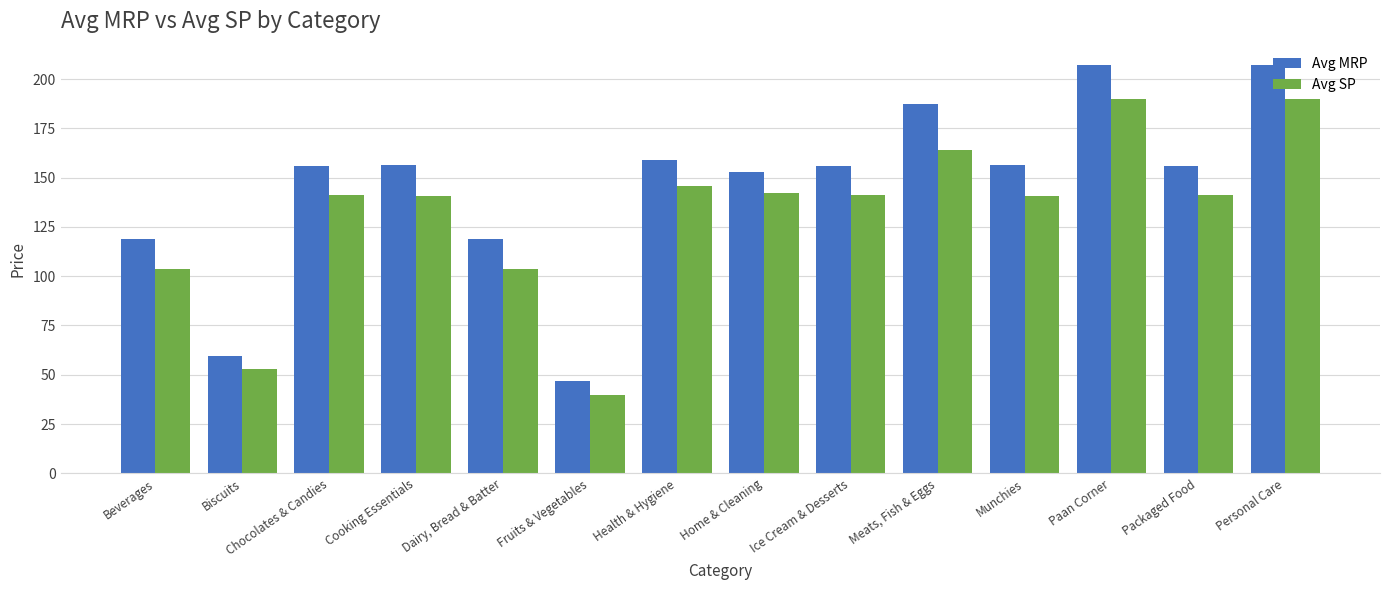

The Avg SP series shows 253.7 at Personal Care. True or false?

False